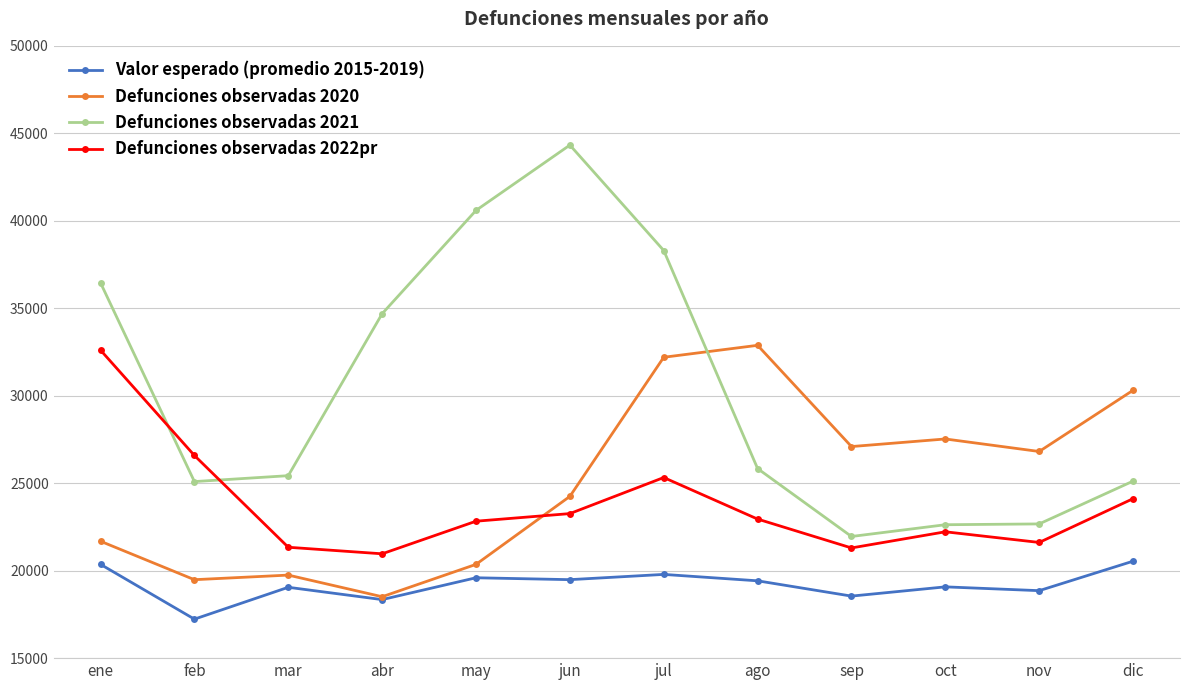

Where does the Defunciones observadas 2020 series first go above 26812?

jul